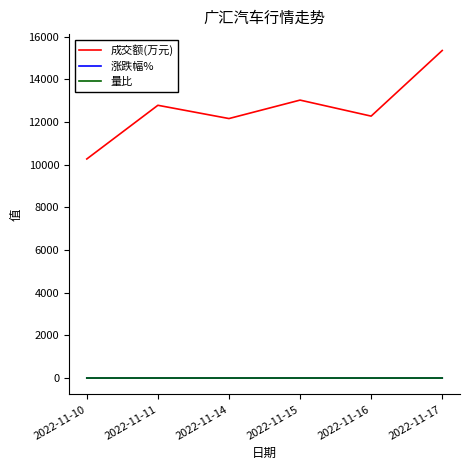

How many distinct data groups are displayed?

3